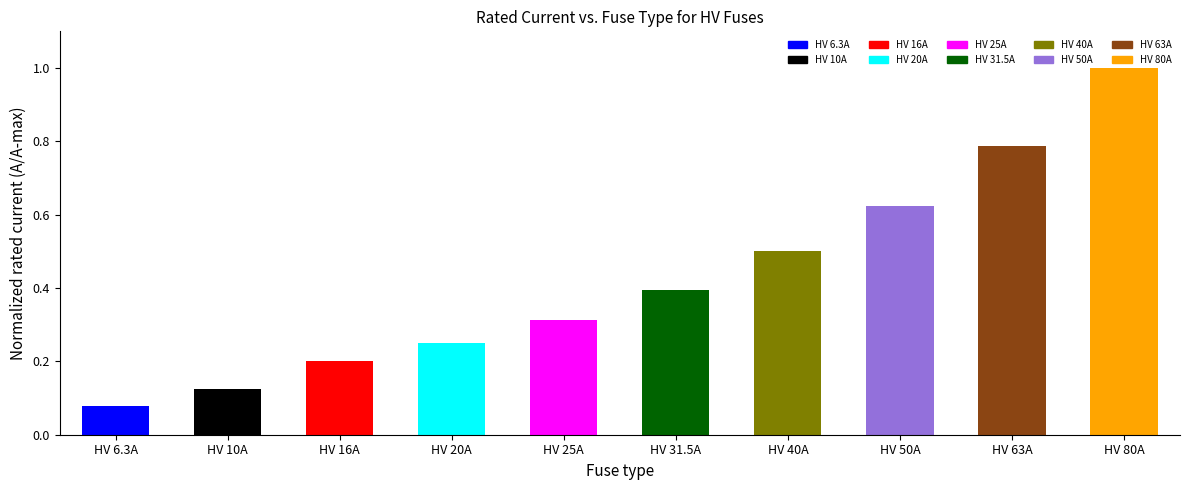

Where is the data nearest to the value 0?

HV 6.3A